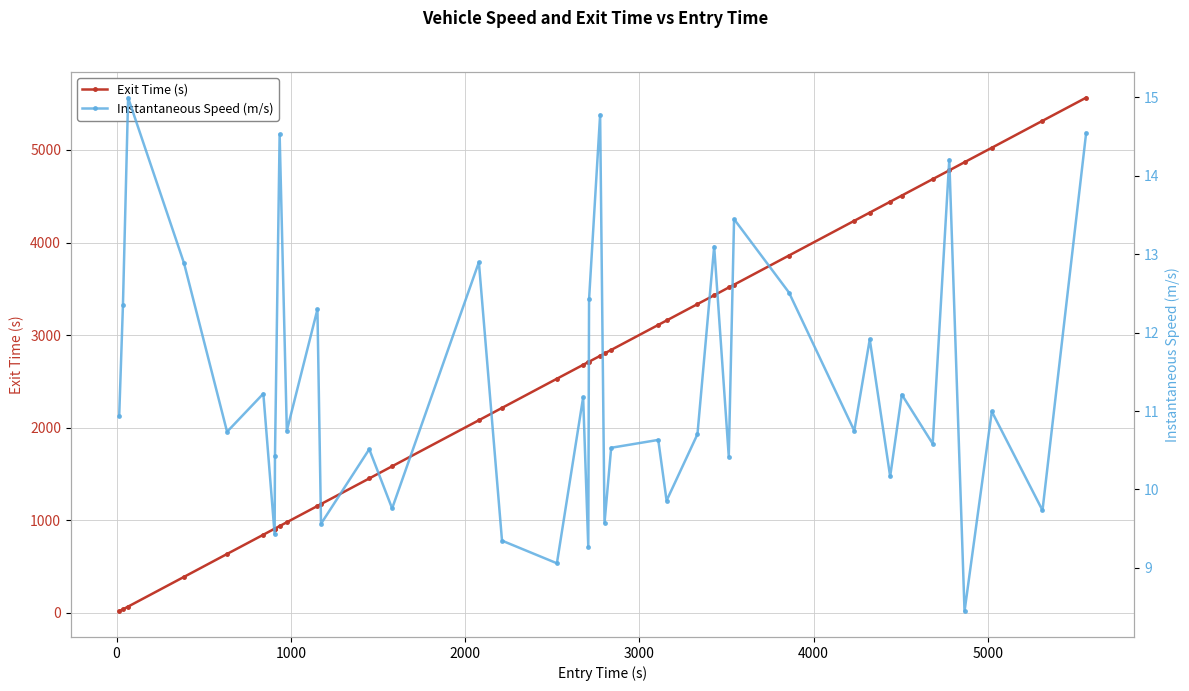

What is the value of the Instantaneous Speed (m/s) point at the 7th from the left?

9.4